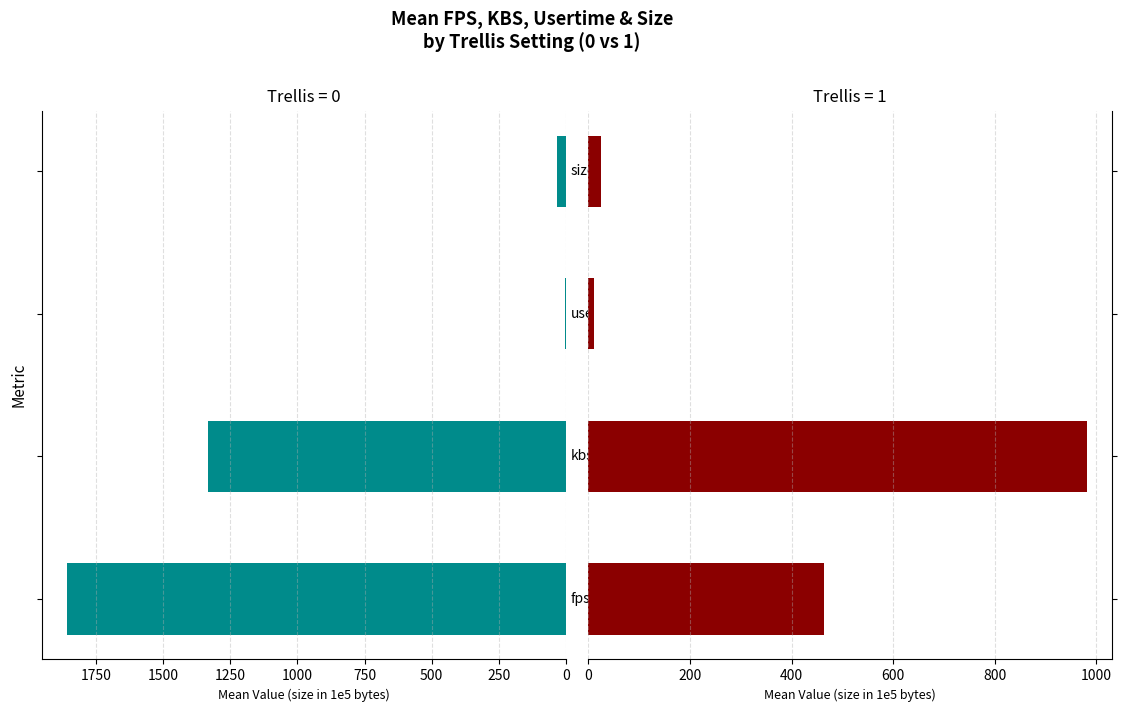

Reading right to left, what are all the values shown in this chart?

trellis=0: 33.3	2.6	1333.0	1858.3
trellis=1: 24.5	11.0	981.6	464.4